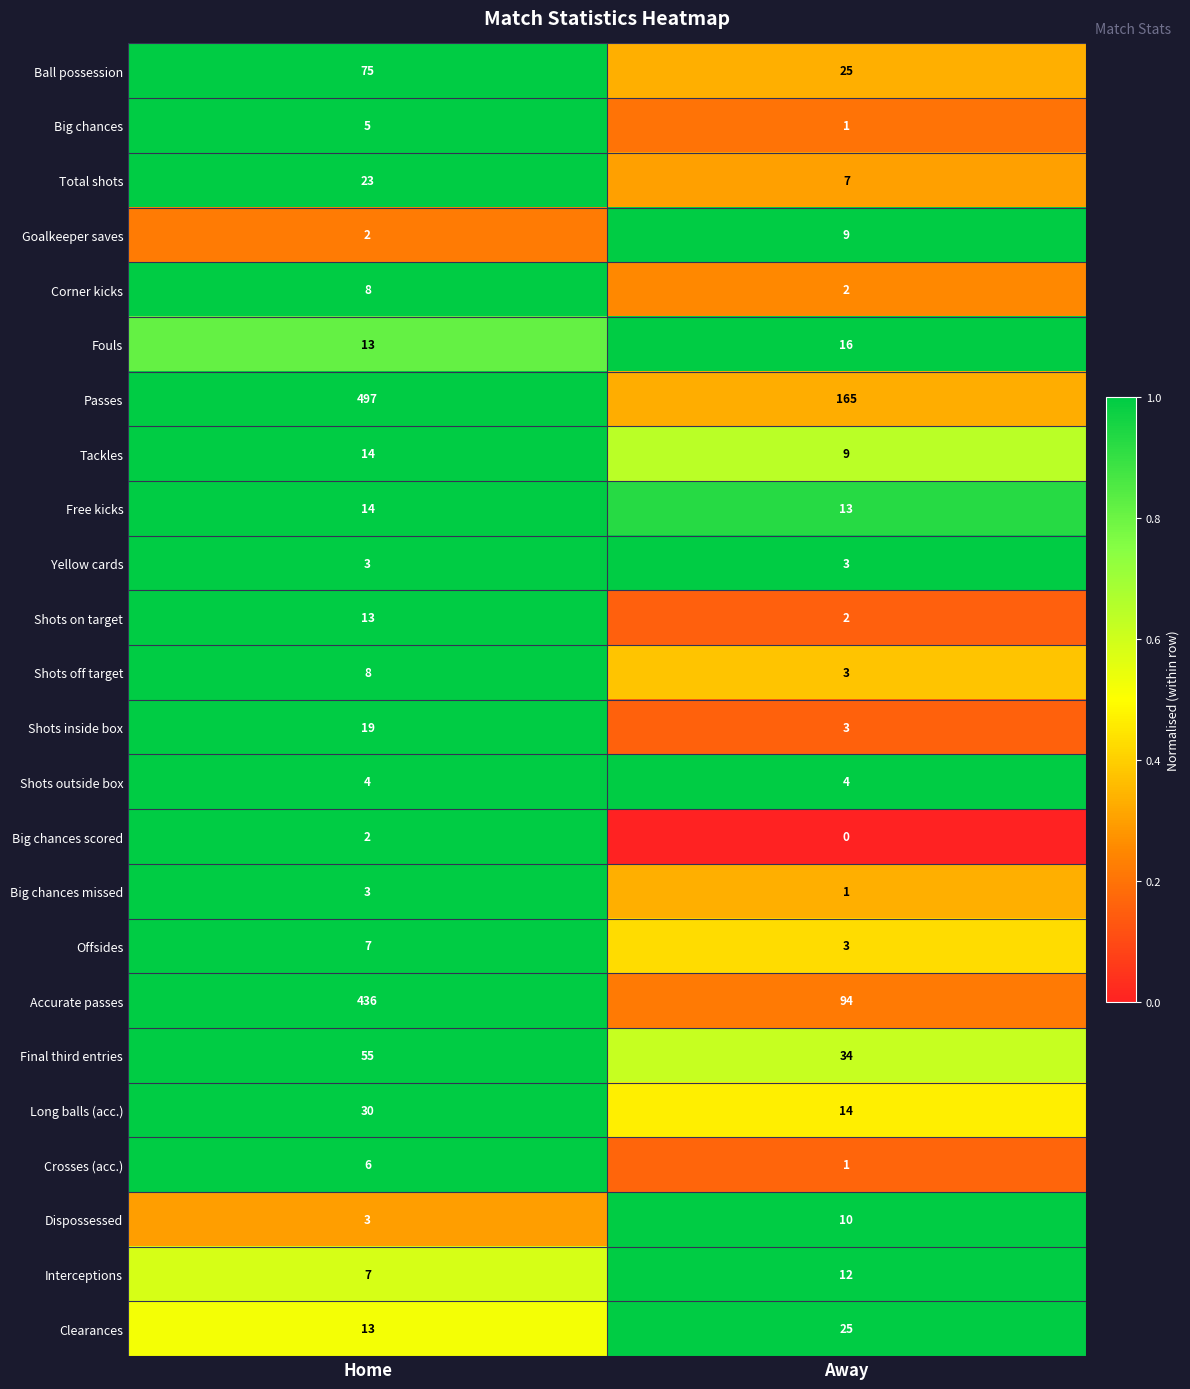

What is the sum of the Goalkeeper saves values at Away and Home?

11